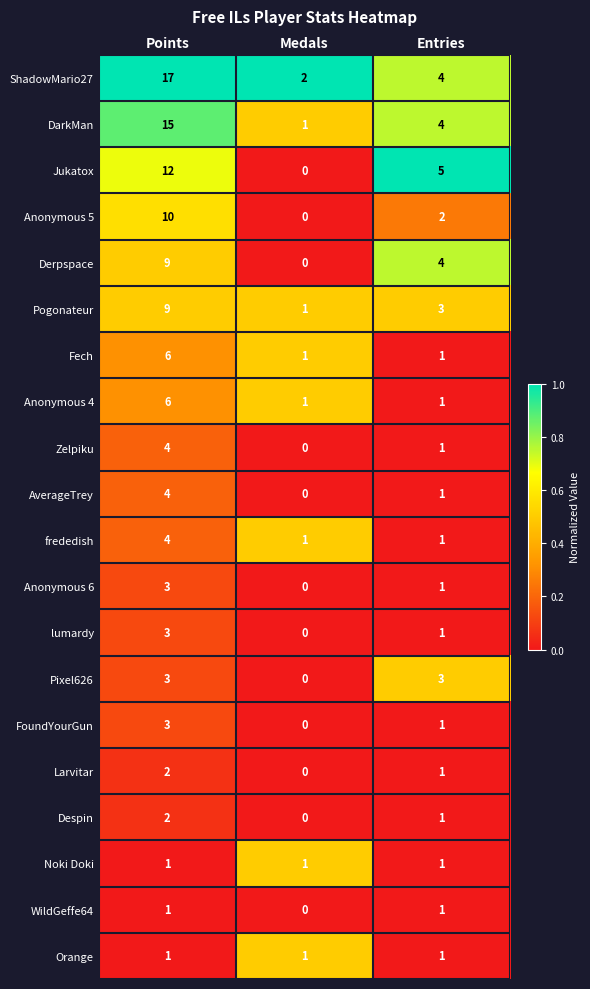

What is the average value of the Fech series?

3